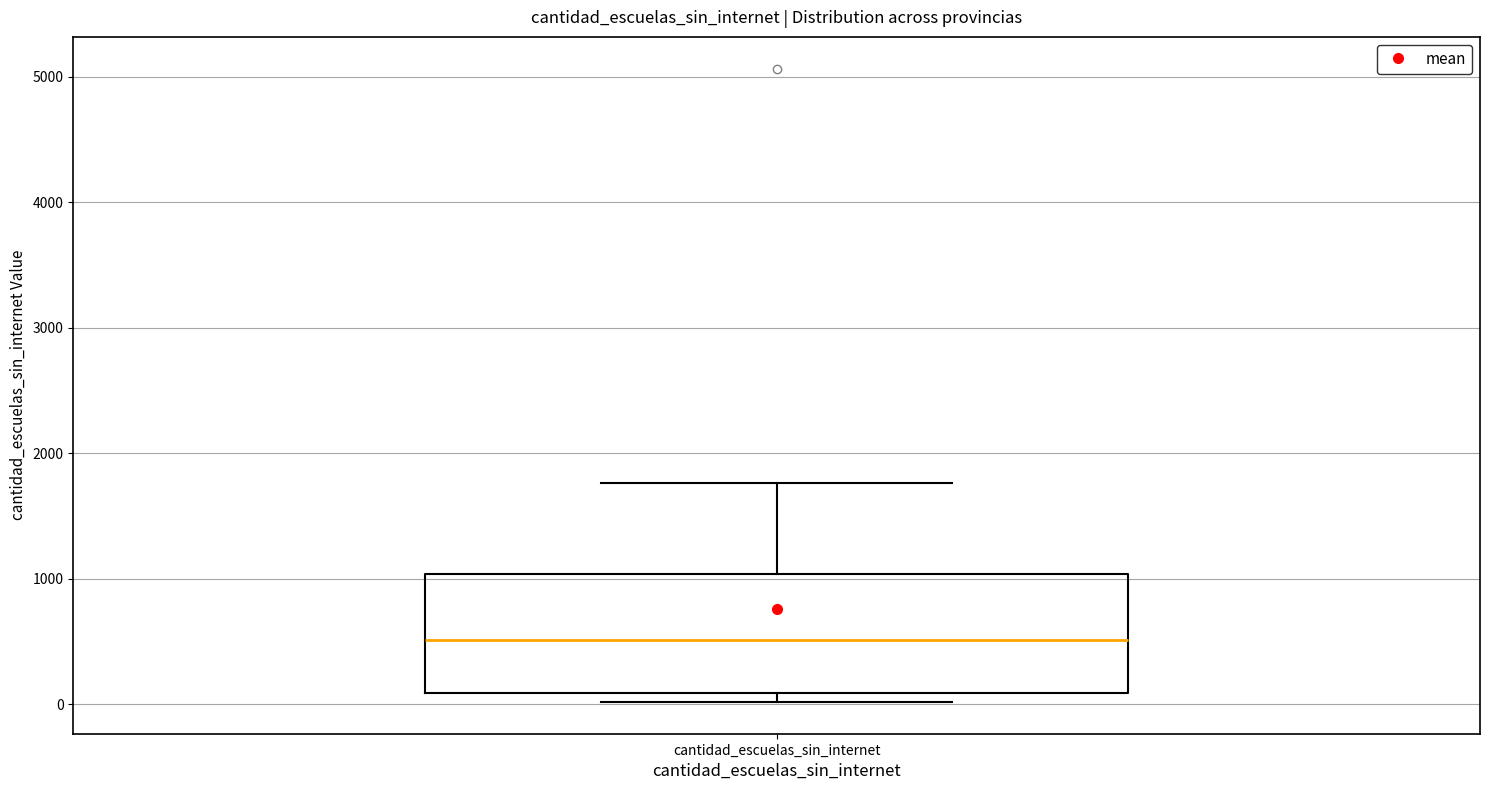

Transcribe this box plot: give where the median line is, the range the box spans, and where the two whiskers end, as read against the y-axis. The values are not printed on the chart, so give them approximately, as read against the axis.

median 500, box 100 to 1000, whiskers 0 to 1800